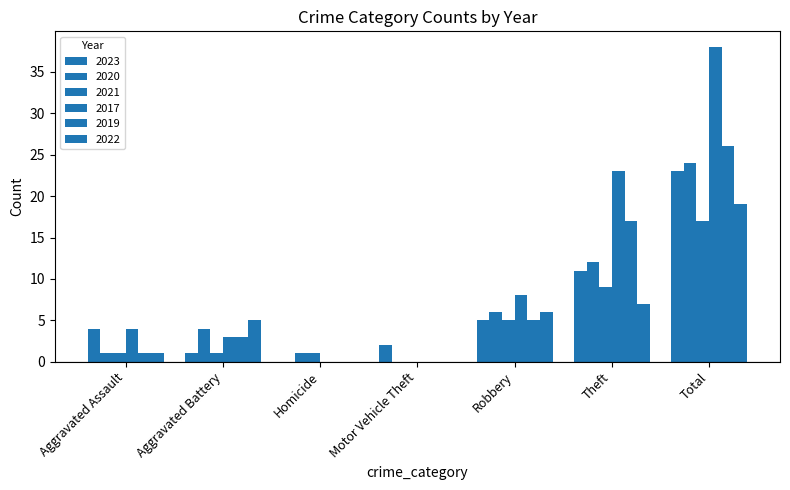

Count the number of data series in this chart.

6